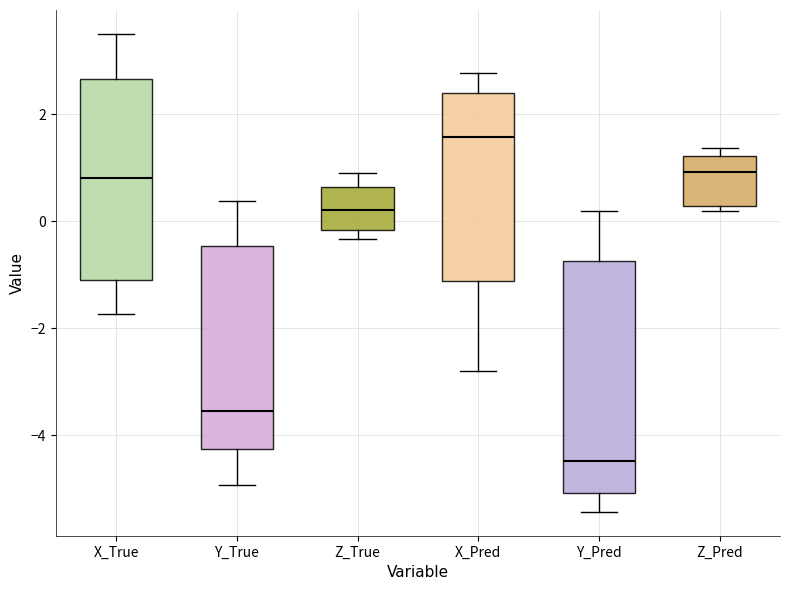

Reading left to right, transcribe this box plot: for each box, give where its median line is, the range the box spans, and where its two whiskers end, as read against the y-axis. The values are not printed on the chart, so give them approximately, as read against the axis.

X_True: median 0.8, box -1.2 to 2.6, whiskers -1.8 to 3.6
Y_True: median -3.6, box -4.2 to -0.4, whiskers -5.0 to 0.4
Z_True: median 0.2, box -0.2 to 0.6, whiskers -0.4 to 0.8
X_Pred: median 1.6, box -1.2 to 2.4, whiskers -2.8 to 2.8
Y_Pred: median -4.4, box -5.0 to -0.8, whiskers -5.4 to 0.2
Z_Pred: median 1.0, box 0.2 to 1.2, whiskers 0.2 (just below the box's lower edge) to 1.4